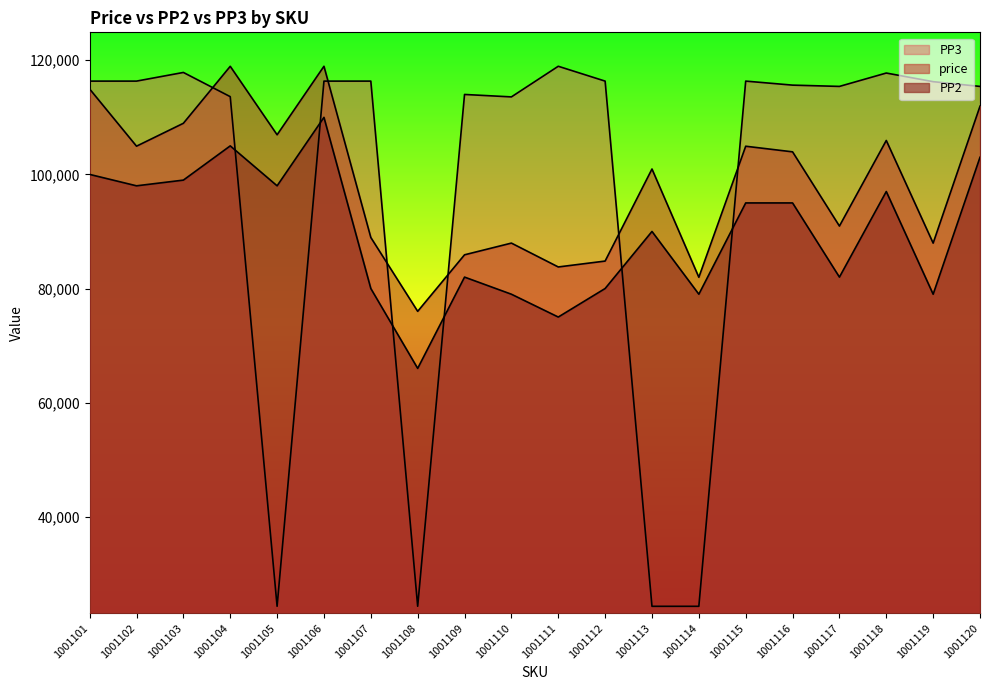

After their last crossing, which series has the higher values: PP2 or PP3?

PP3